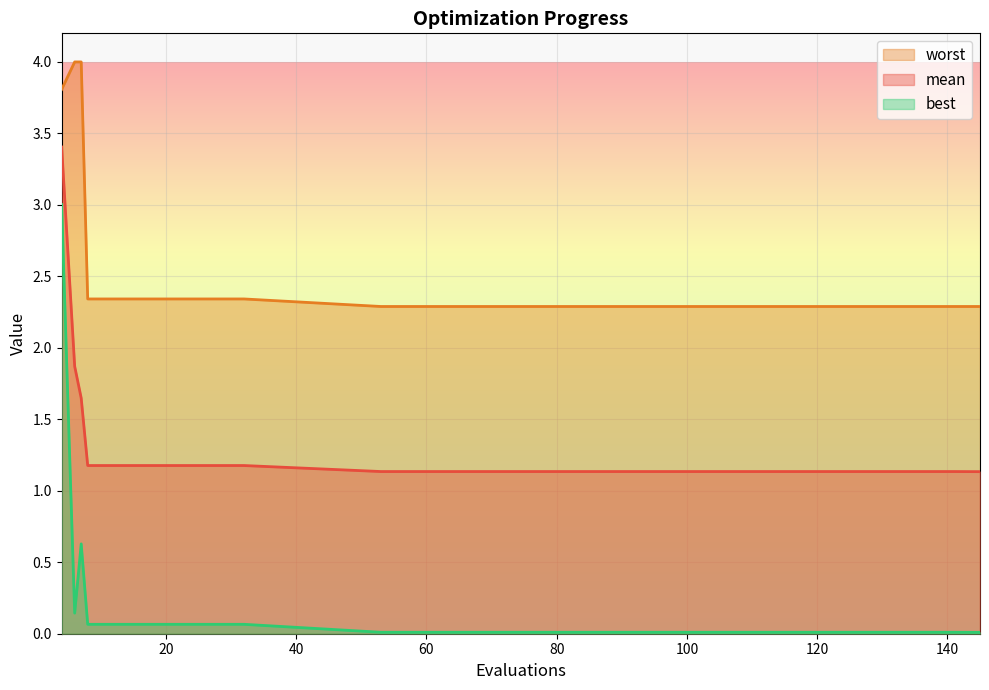

The value of best at 4 is 4.3. True or false?

False